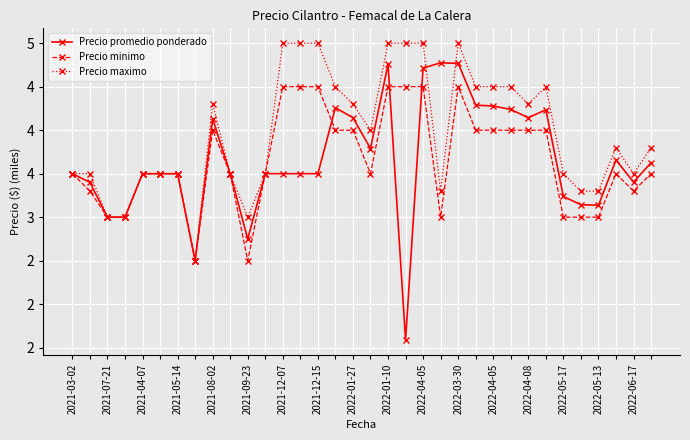

What are all the series names shown in the legend?

Precio promedio ponderado, Precio minimo, Precio maximo